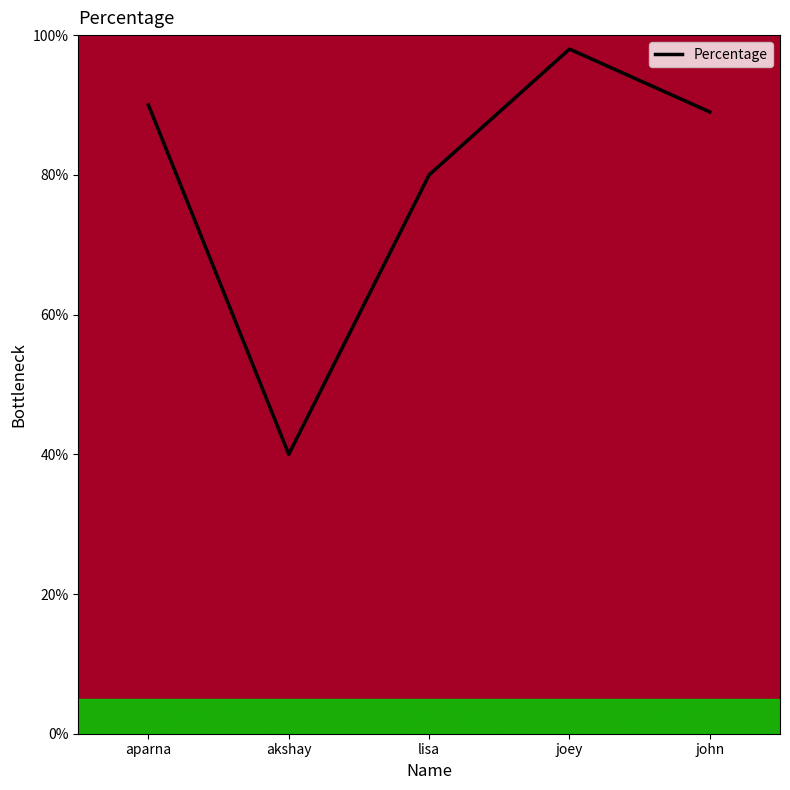

Rank the categories by value from lowest to highest.

akshay, lisa, john, aparna, joey